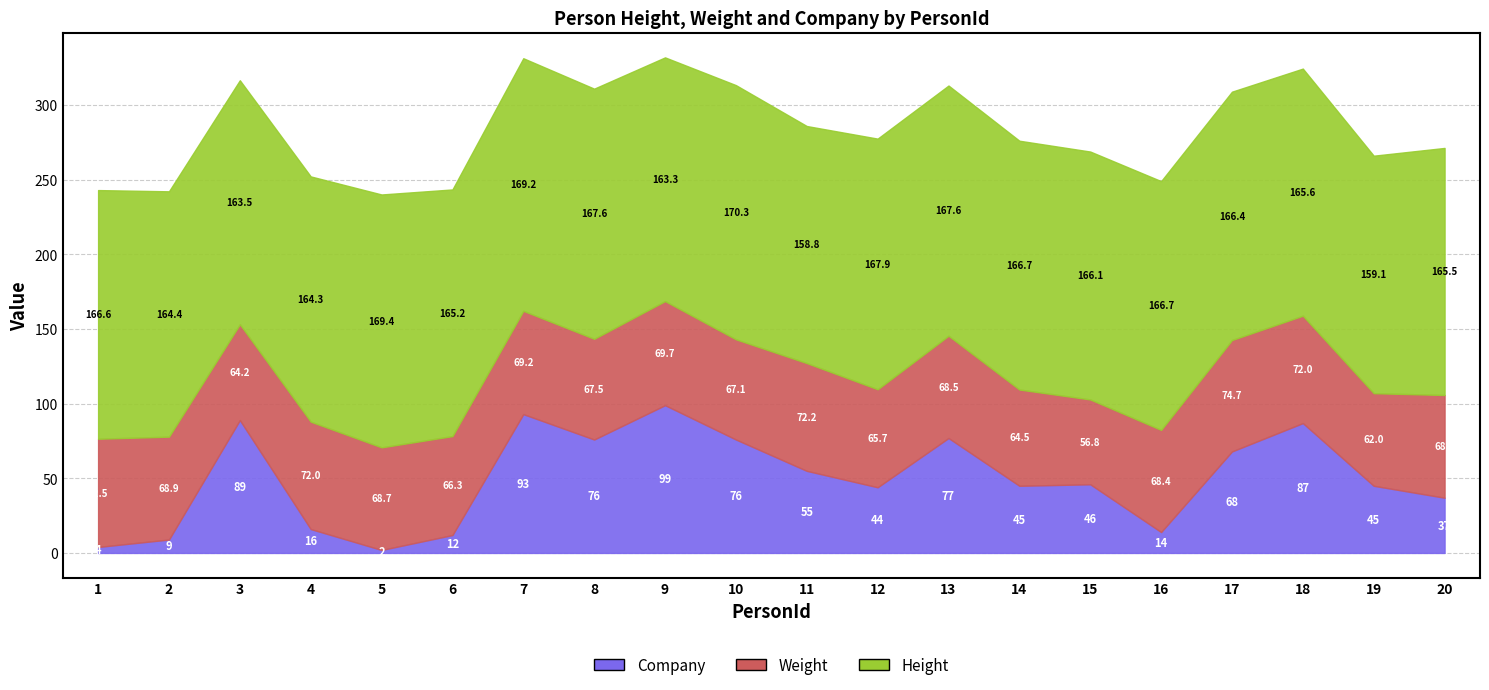

Rank the series by their average value, from lowest to highest.

Company, Weight, Height